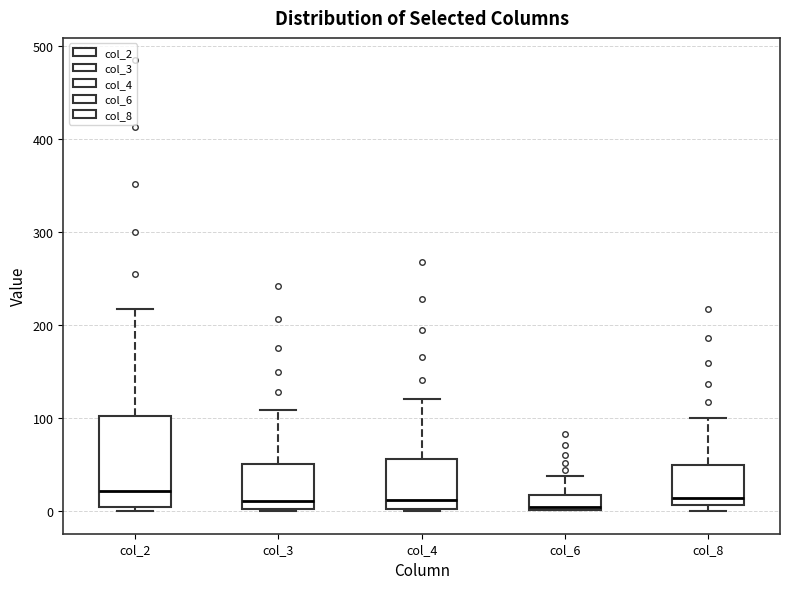

Reading left to right, transcribe this box plot: for each box, give where its median line is, the range the box spans, and where its two whiskers end, as read against the y-axis. The values are not printed on the chart, so give them approximately, as read against the axis.

col_2: median 20, box 0 to 100, whiskers 0 (just below the box's lower edge) to 220
col_3: median 10, box 0 to 50, whiskers 0 to 110
col_4: median 10, box 0 to 60, whiskers 0 to 120
col_6: median 0, box 0 to 20, whiskers 0 to 40
col_8: median 10 (just above the box's lower edge), box 10 to 50, whiskers 0 to 100